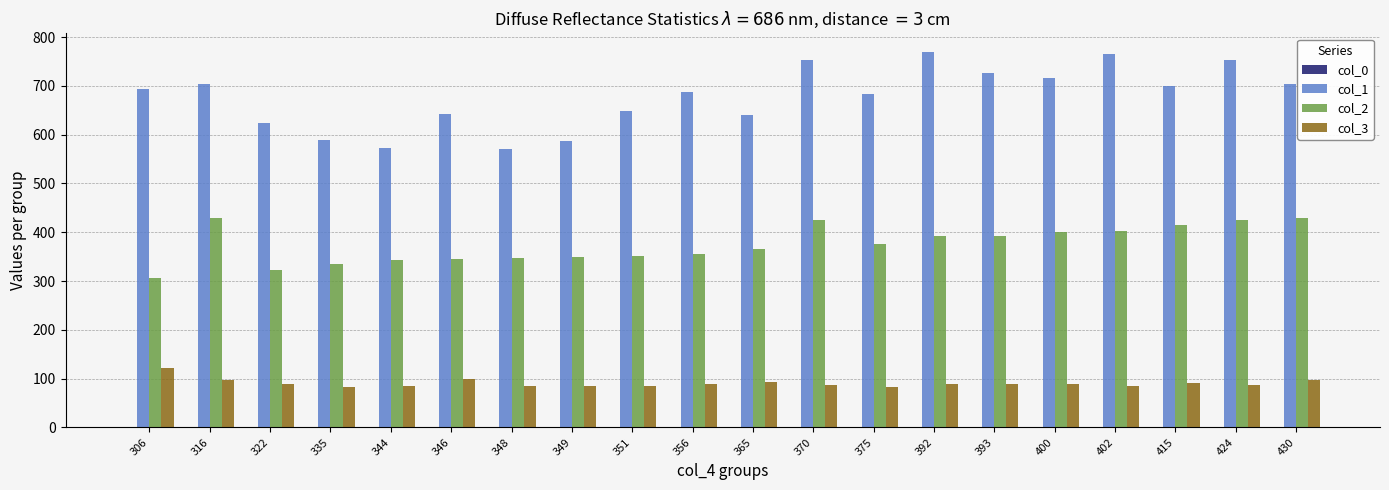

What is the greatest value displayed?

769.0